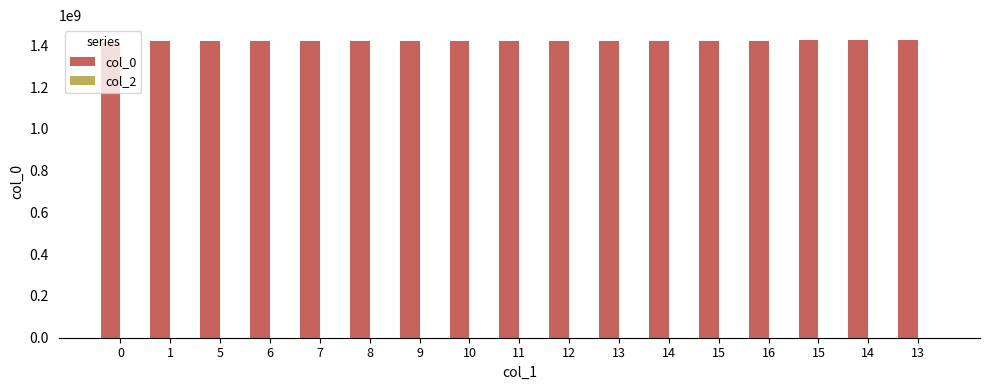

What is the label of the 13th bar from the left?

15